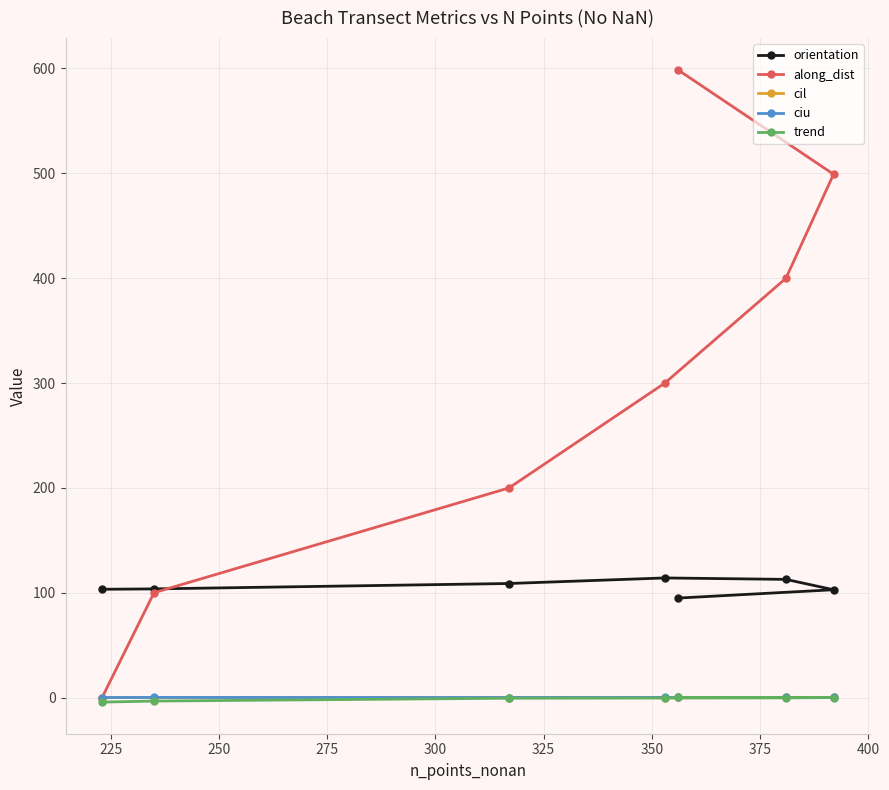

Reading left to right, what are all the values shown in this chart?

orientation: 103.3	103.6	108.8	114.1	112.7	102.8	94.9
along_dist: 0.0	100.0	199.9	299.9	399.9	499.1	598.8
cil: 0.0	0.1	0.0	0.0	0.1	0.1	0.1
ciu: 0.0	0.1	0.0	0.1	0.1	0.1	0.1
trend: -4.3	-3.4	-0.6	-0.5	-0.3	0.0	0.1